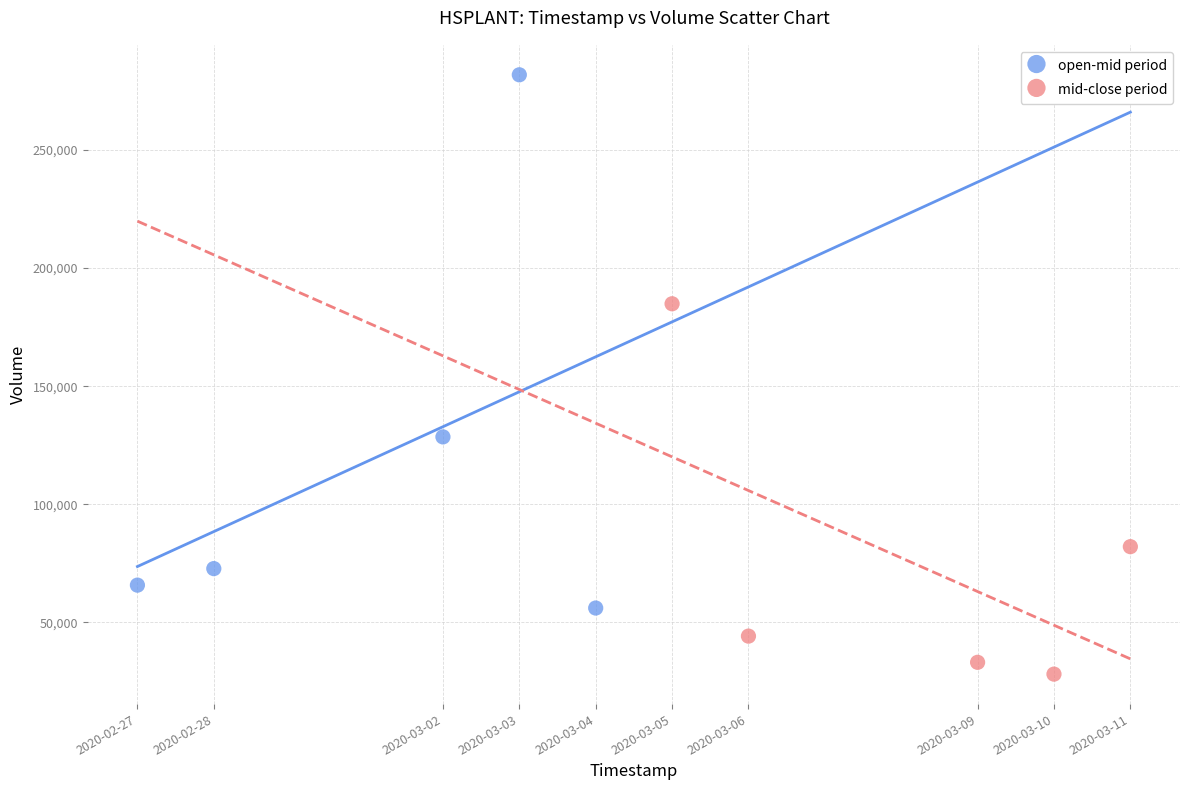

Which series contains the lowest Y value?

mid-close period